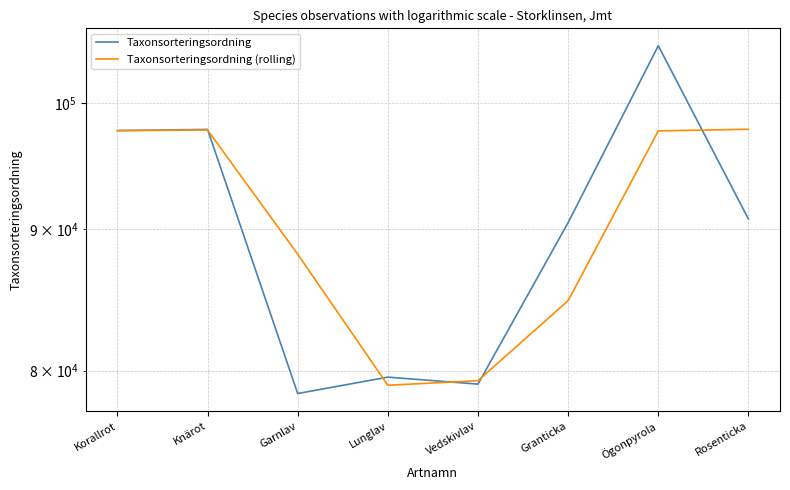

List the series in order of their overall mean, highest first.

Taxonsorteringsordning (rolling), Taxonsorteringsordning